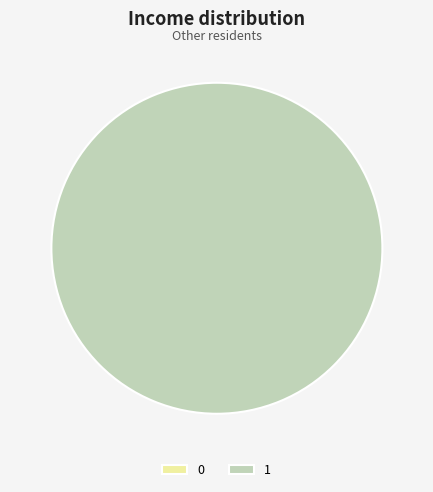

To the nearest percent, what is the difference between the 1 and 0 slice percentages?

100%